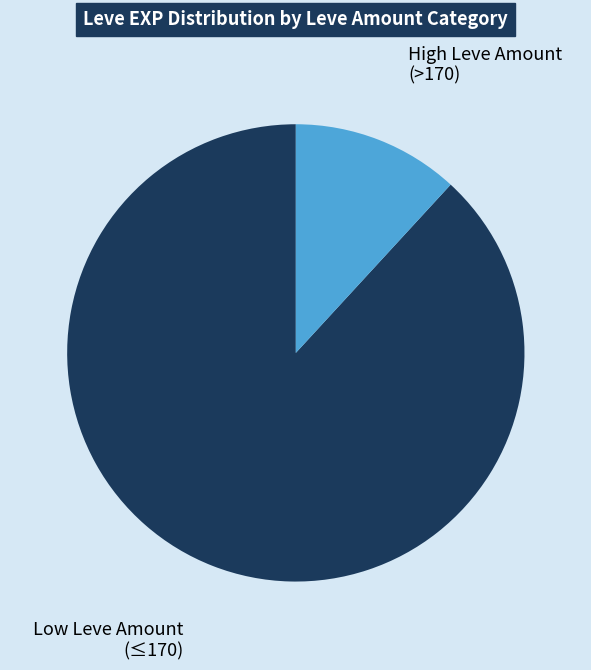

Do Low Leve Amount (≤170) and High Leve Amount (>170) together represent more than half of the pie?

Yes